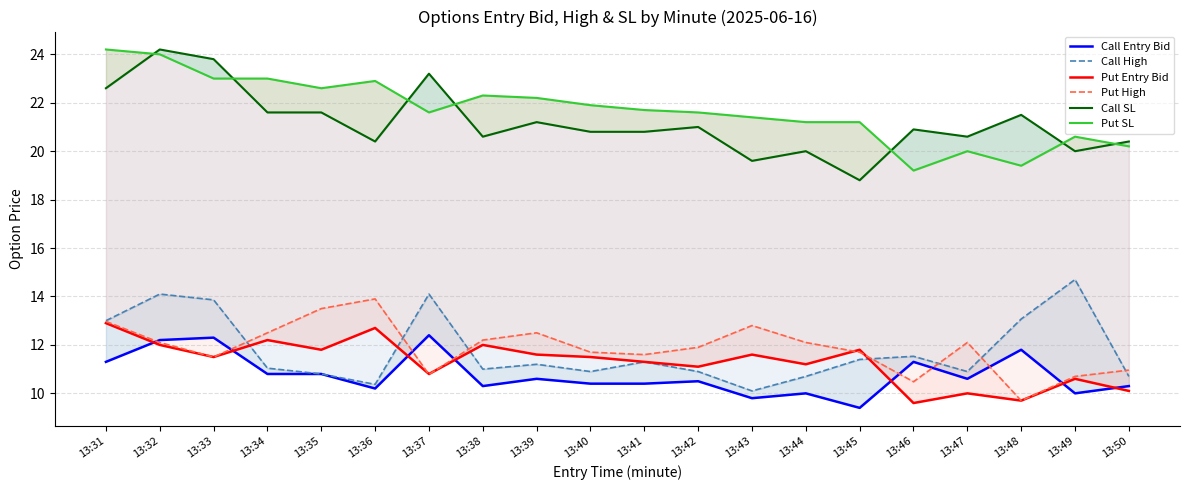

Which category has the highest value across all series?

13:32